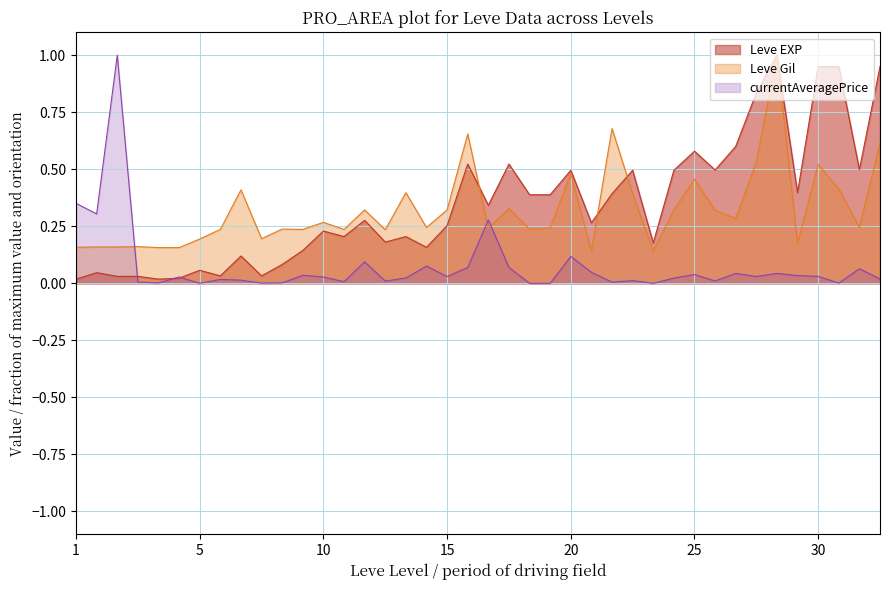

Rank the series by their maximum value, from highest to lowest.

Leve EXP, Leve Gil, currentAveragePrice